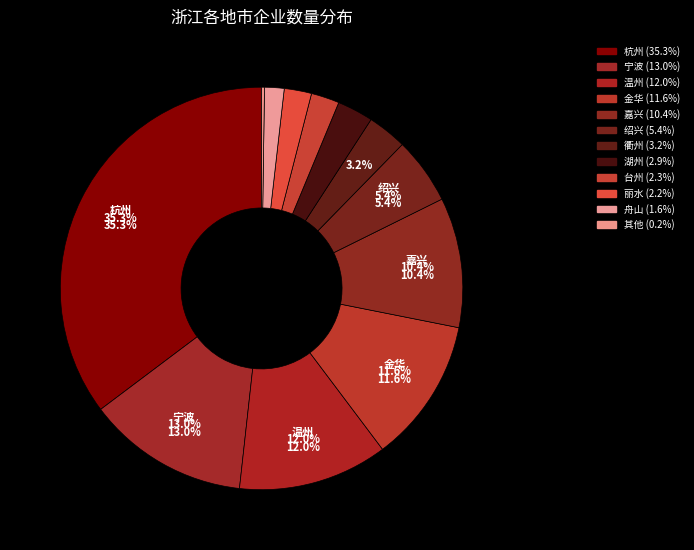

What is the smallest slice in the pie chart?

其他